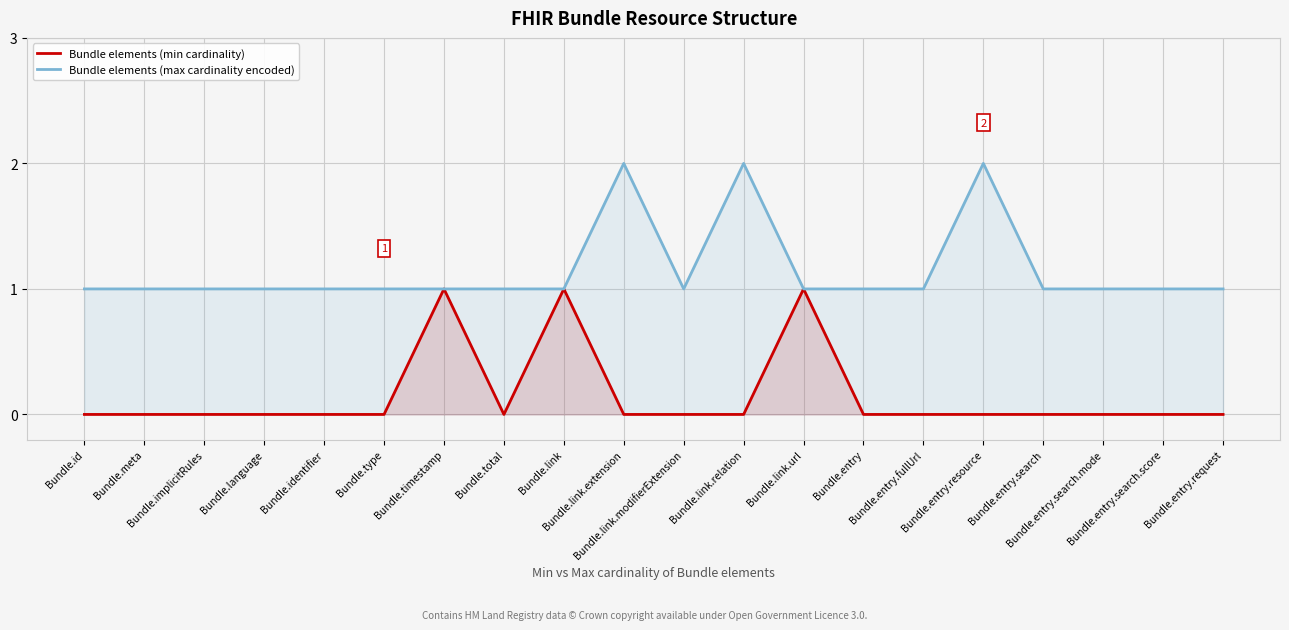

What is the label of the 11th point from the right?

Bundle.link.extension